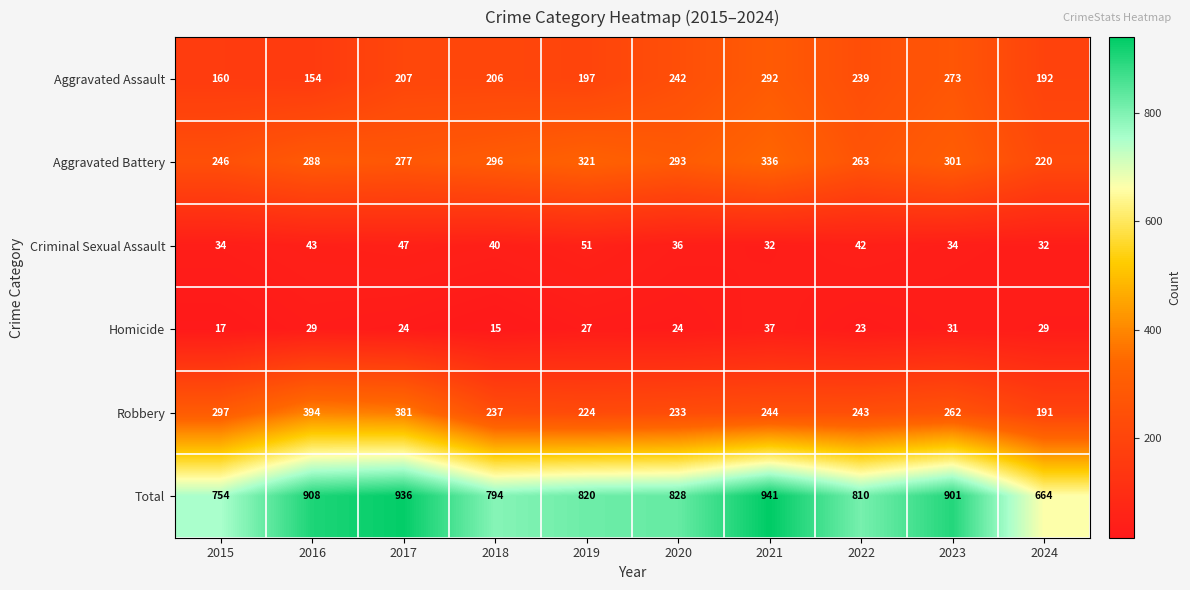

What is the spread (max minus min) of values at 2015?

737